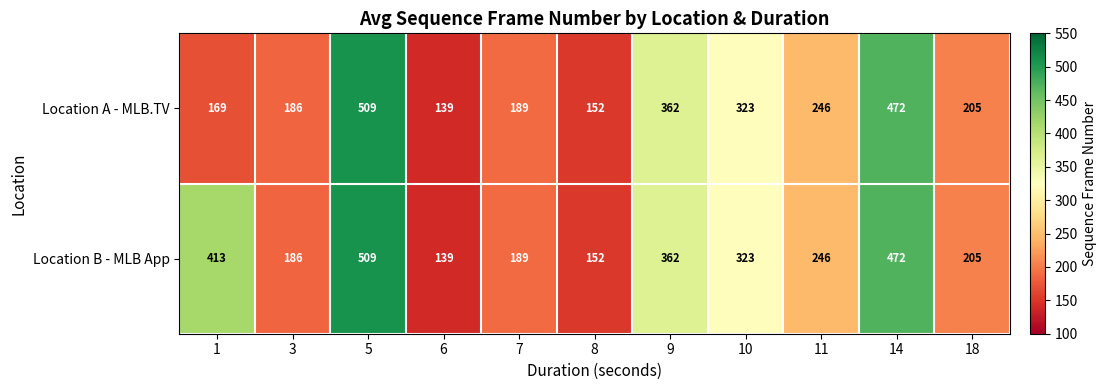

Reading left to right, list all the values displayed in this chart.

Location A - MLB.TV: 169	186	509	139	189	152	362	323	246	472	205
Location B - MLB App: 413	186	509	139	189	152	362	323	246	472	205